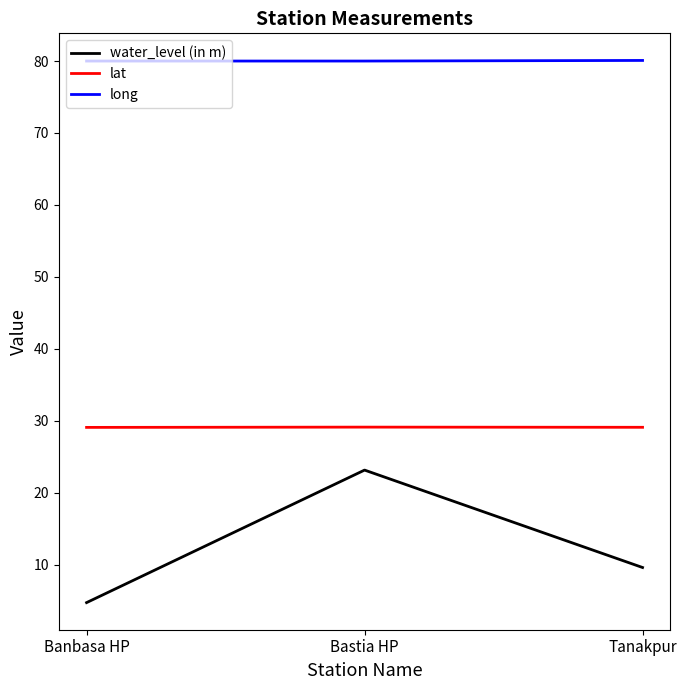

Which label corresponds to the smallest value in the chart?

Banbasa HP